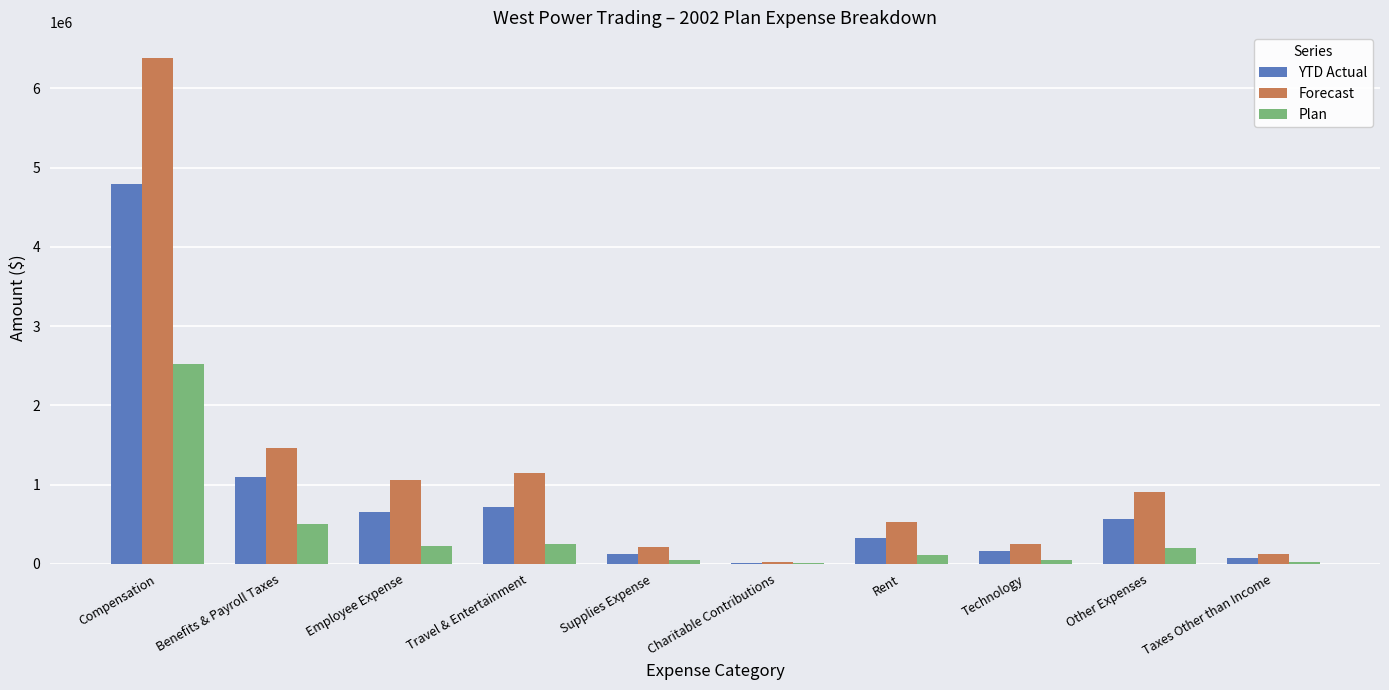

What is the highest value of the Forecast series?

6386612.0